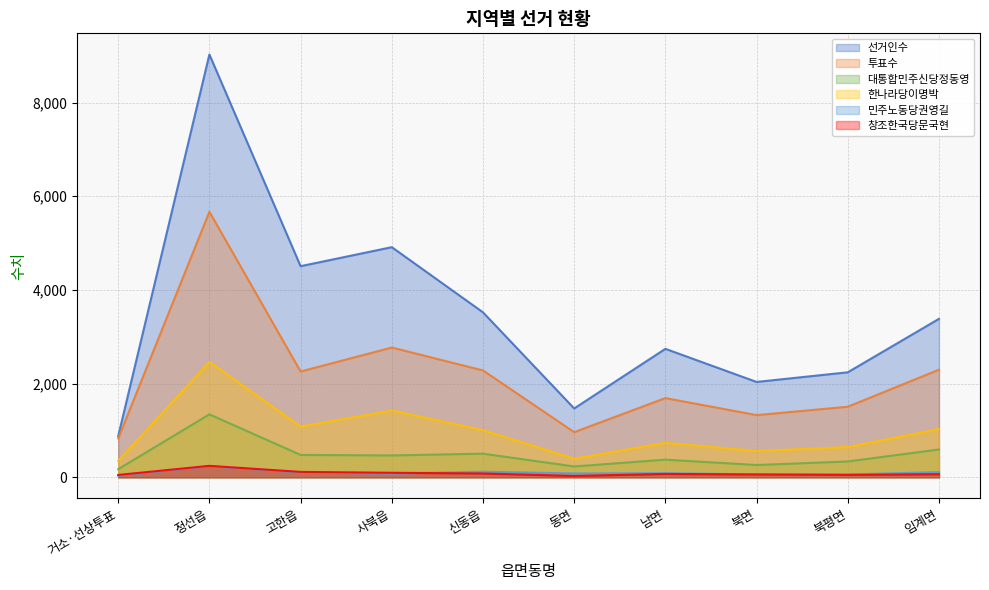

Which series has the widest spread of values?

선거인수